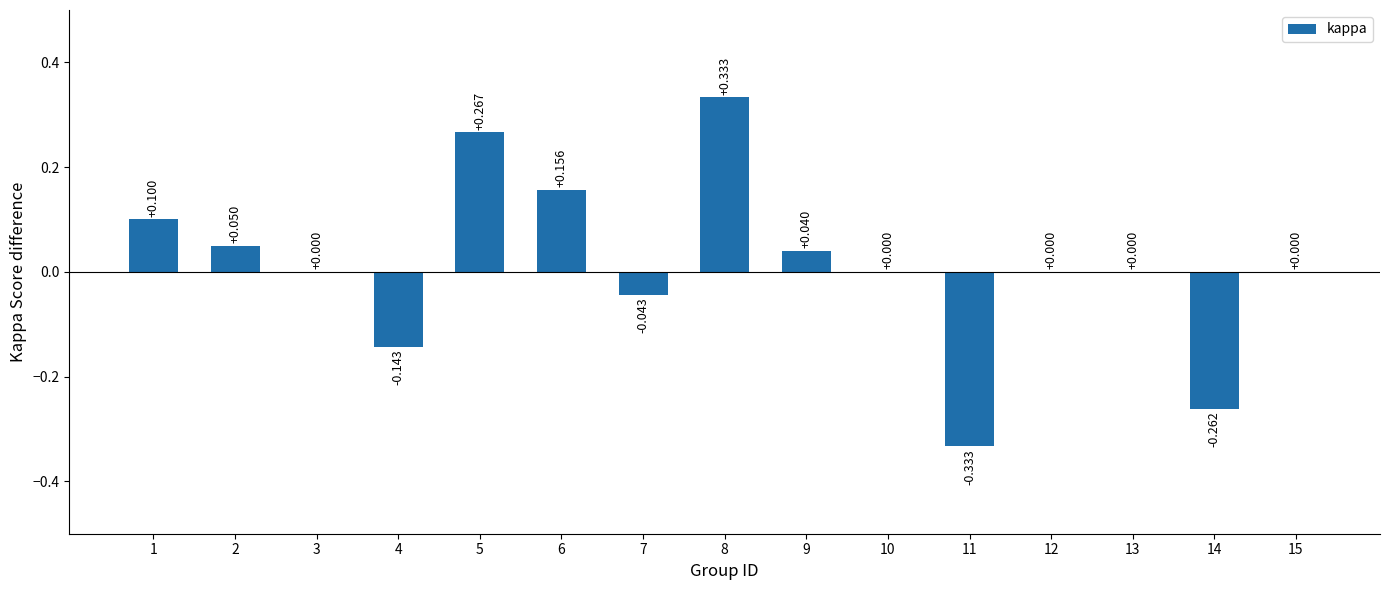

How many data points does each series have?

15